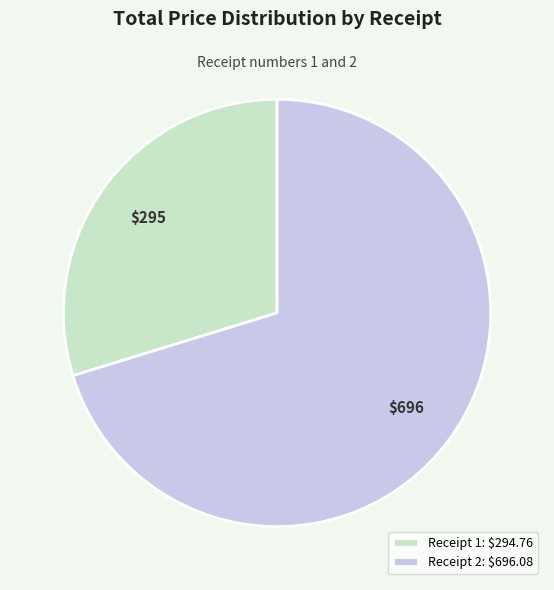

Count the number of slices in the pie.

2